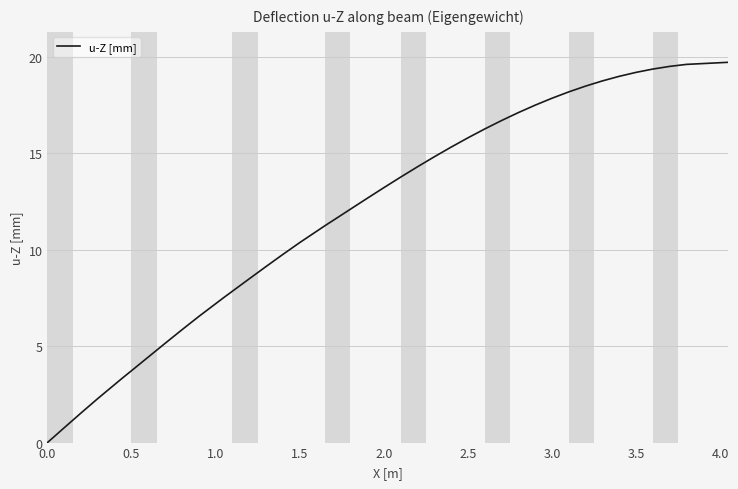

What is the greatest value displayed?

19.7